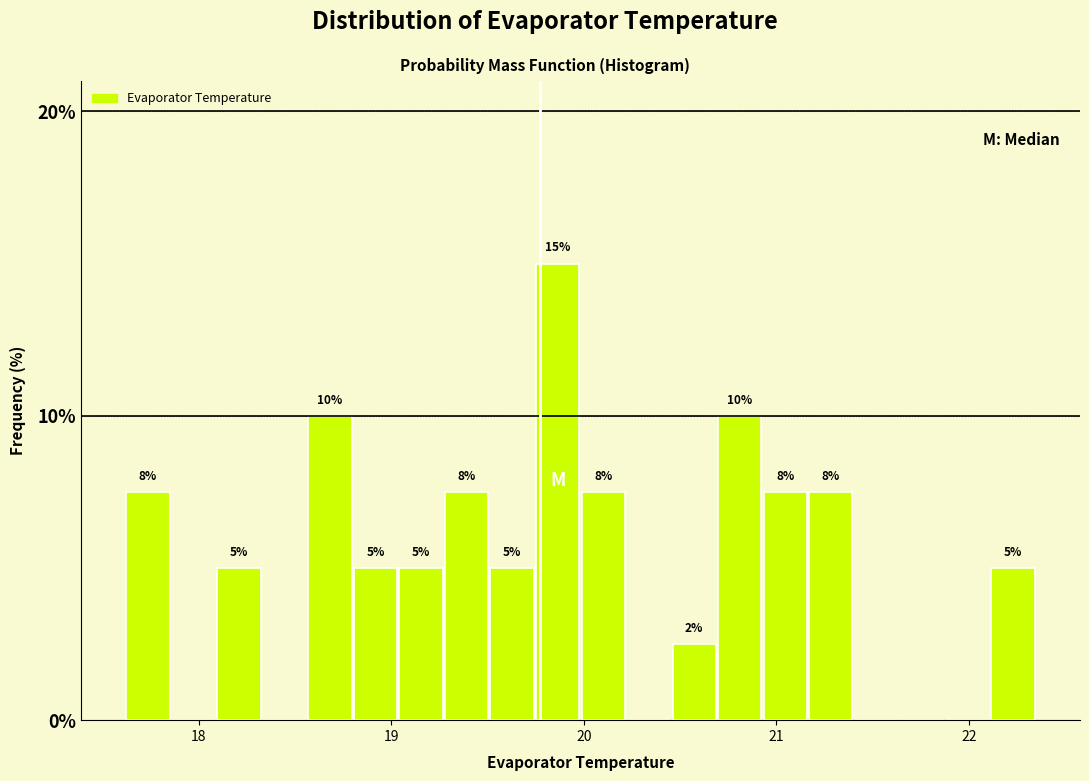

Around what value on the x-axis is the tallest bar? Give the approximate position of its centre, as read against the axis.

19.9